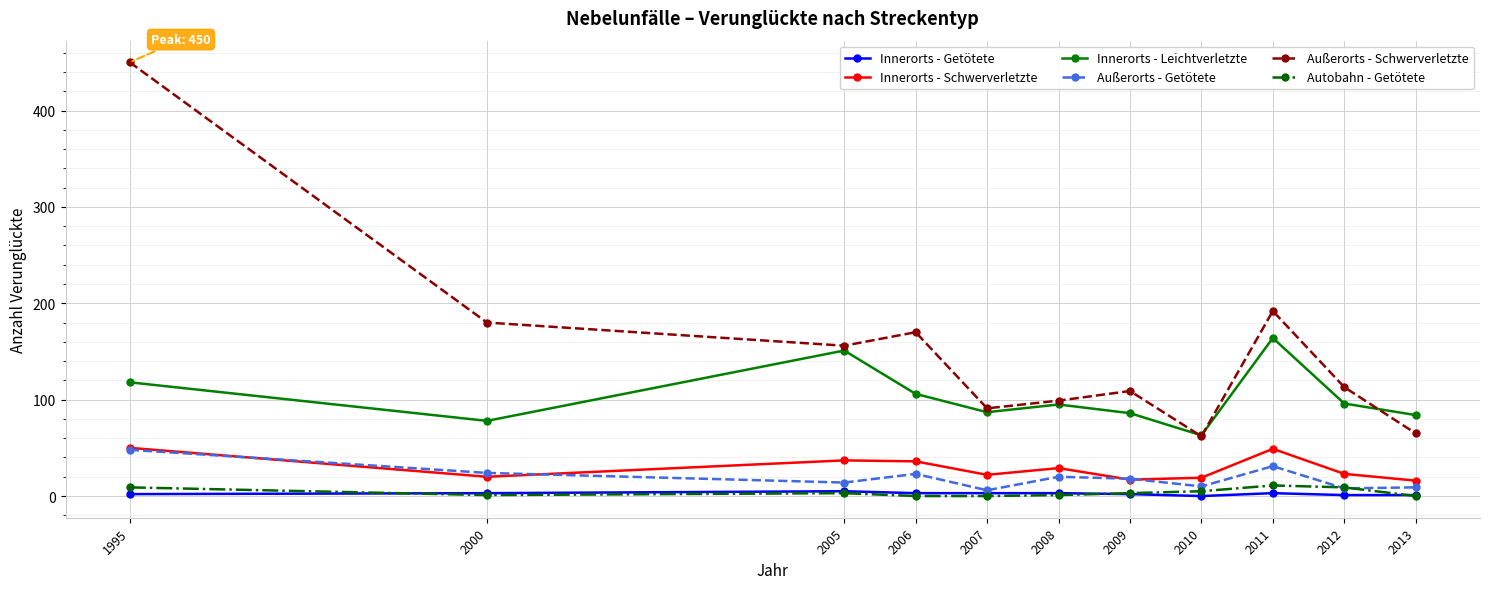

What is the total value across all series at 2006?

338